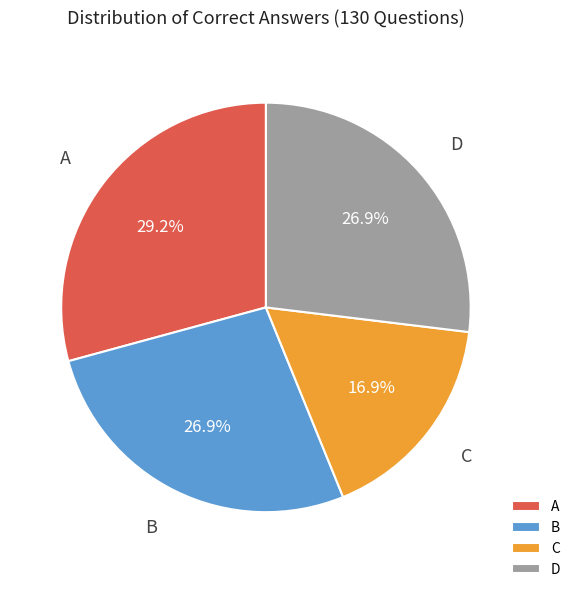

Which has a higher value, C or B?

B